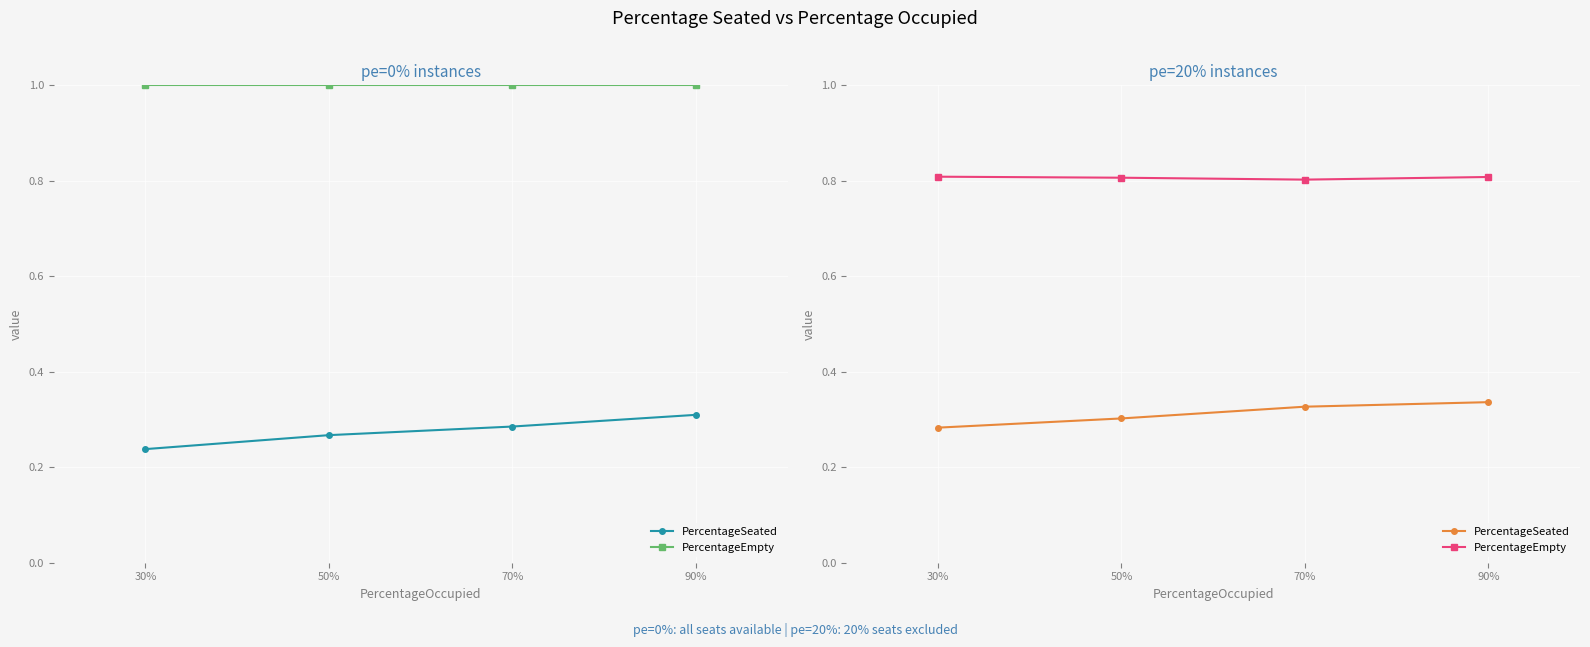

Rank the series by their average value, from highest to lowest.

PercentageEmpty, PercentageSeated